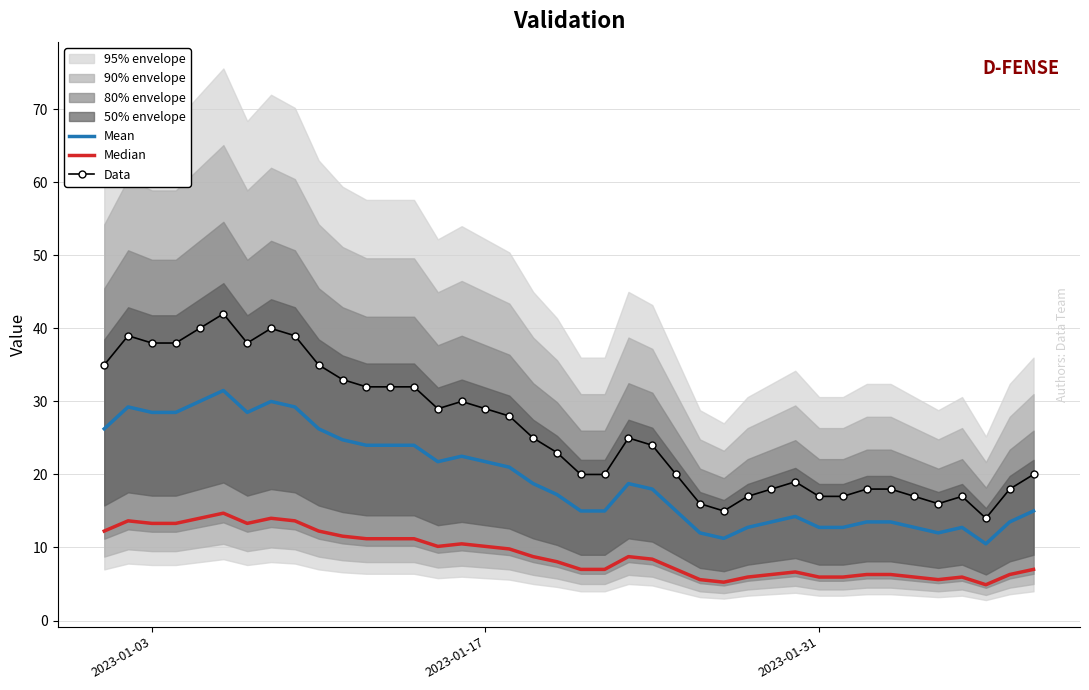

True or false: Data and Mean intersect in this chart.

False